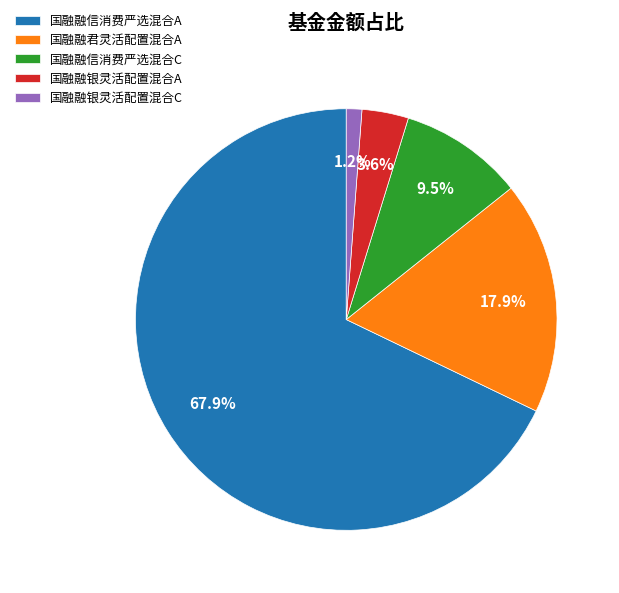

What percentage do 国融融银灵活配置混合A and 国融融银灵活配置混合C together represent?

4.8%